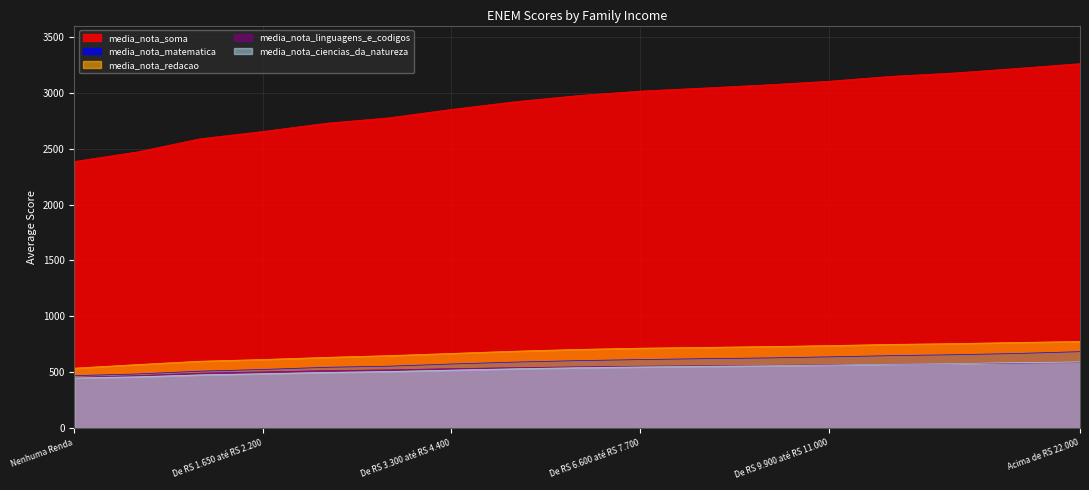

Is it true that media_nota_soma equals 5382.4 at De RS 6.600 até RS 7.700?

False